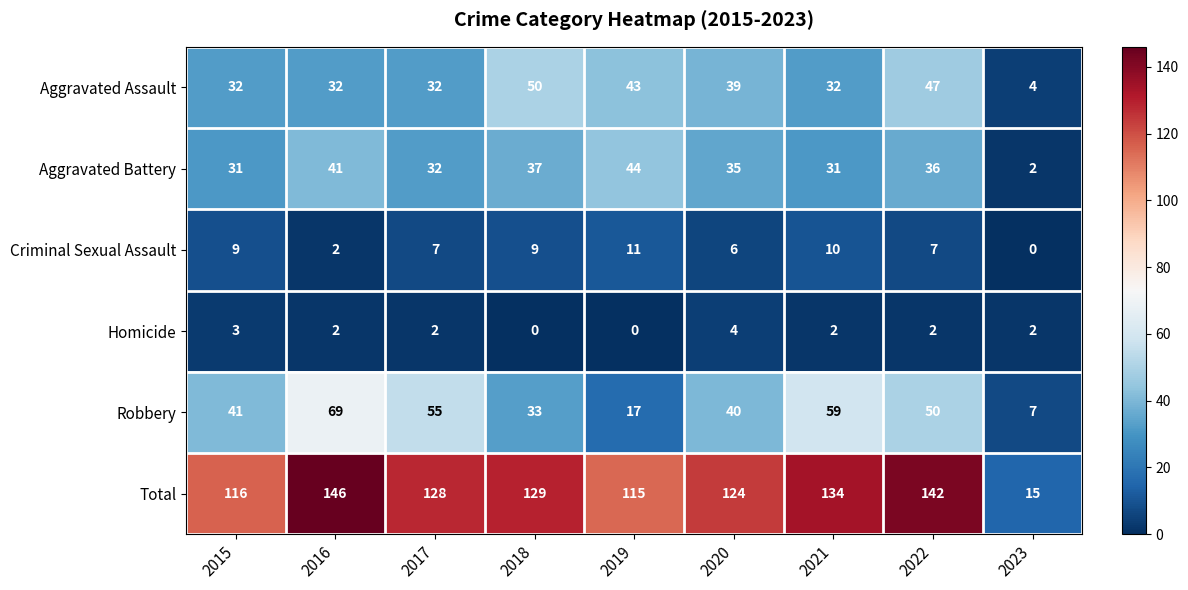

At how many categories does at least one series exceed 54?

8